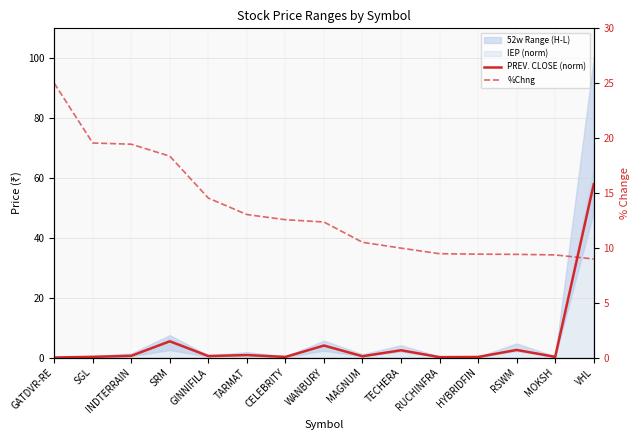

Where is PREV. CLOSE (norm) nearest to the value 28?

SRM